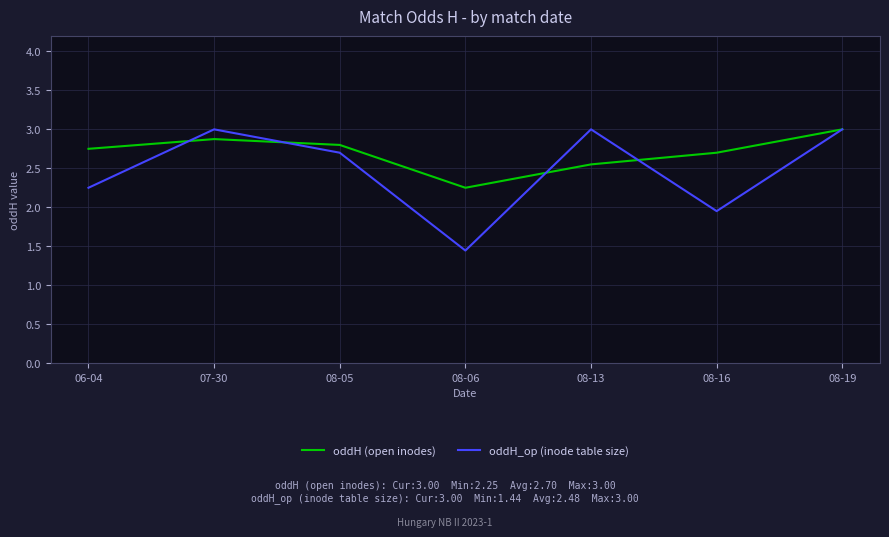

At which category does oddH_op (inode table size) reach its first local valley?

08-06